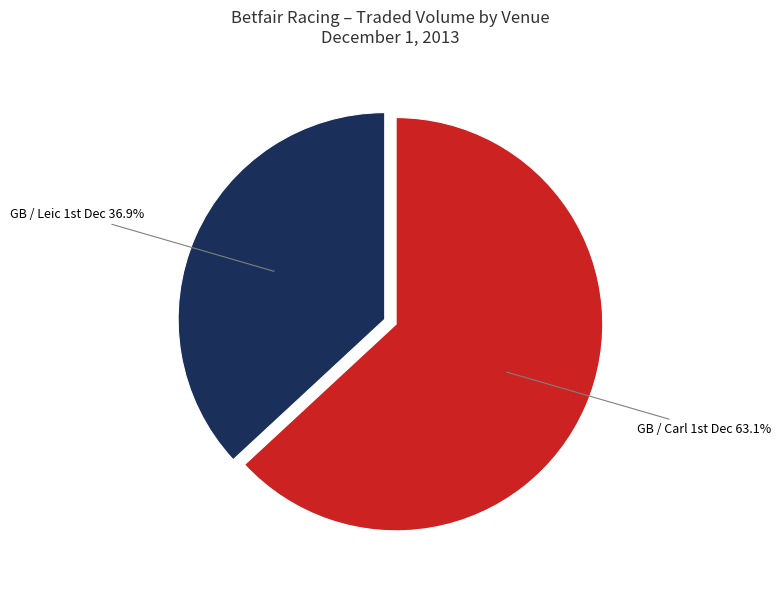

Is there a majority slice in this chart?

Yes